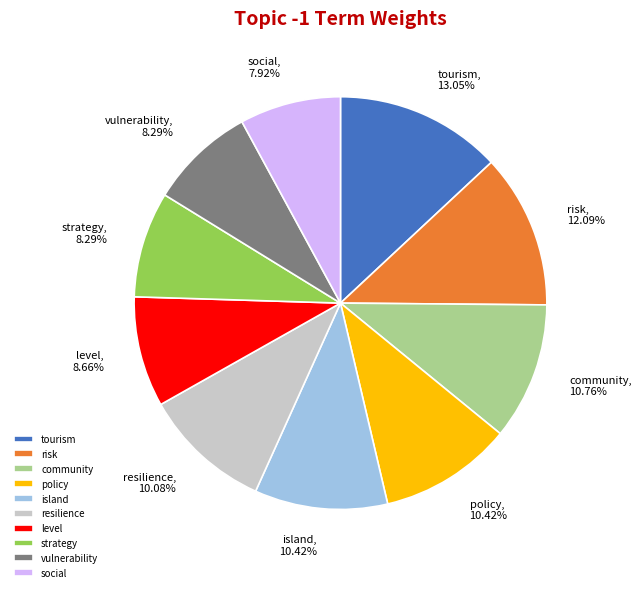

Is the sum of level and tourism greater than half?

No